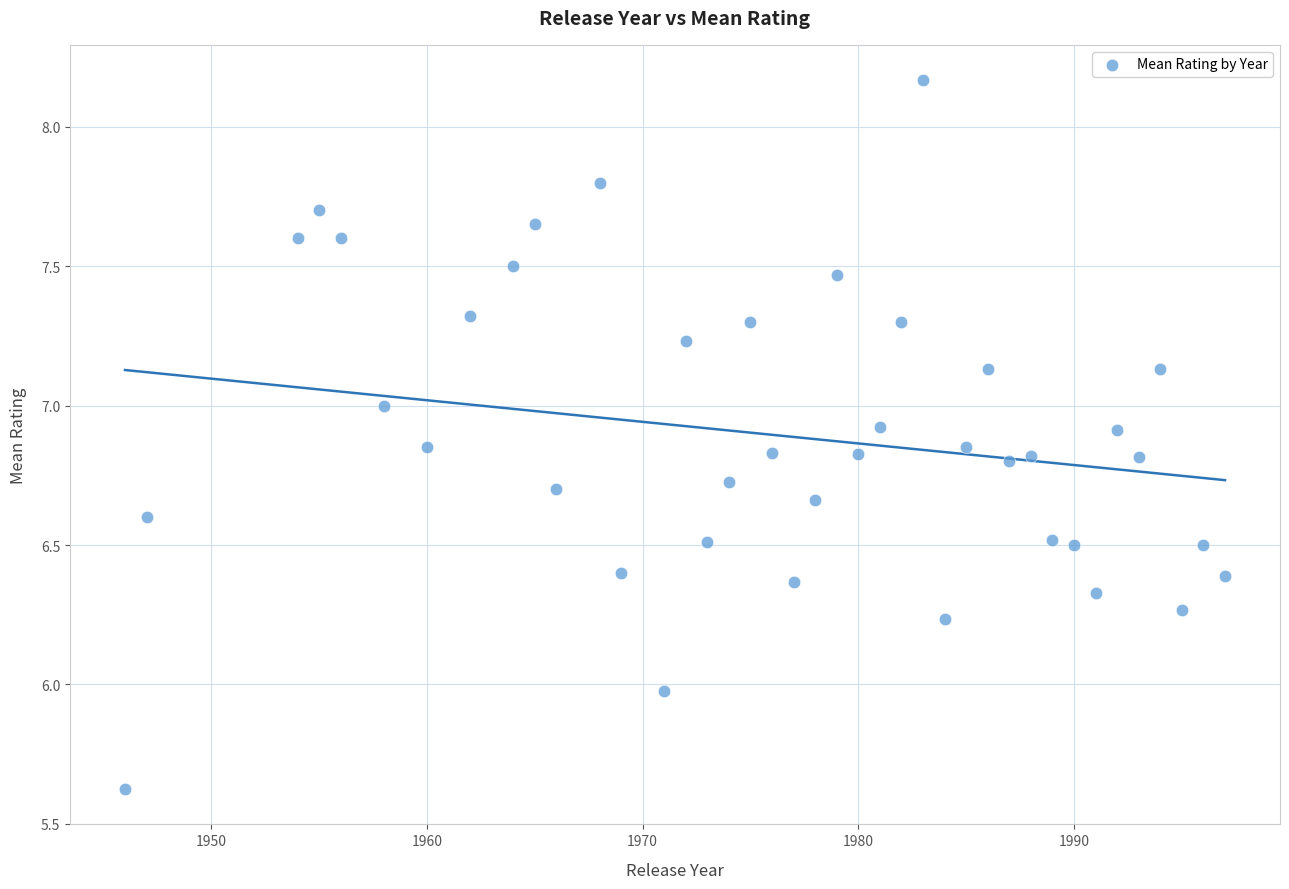

What is the range of X values (max minus min)?

51.0